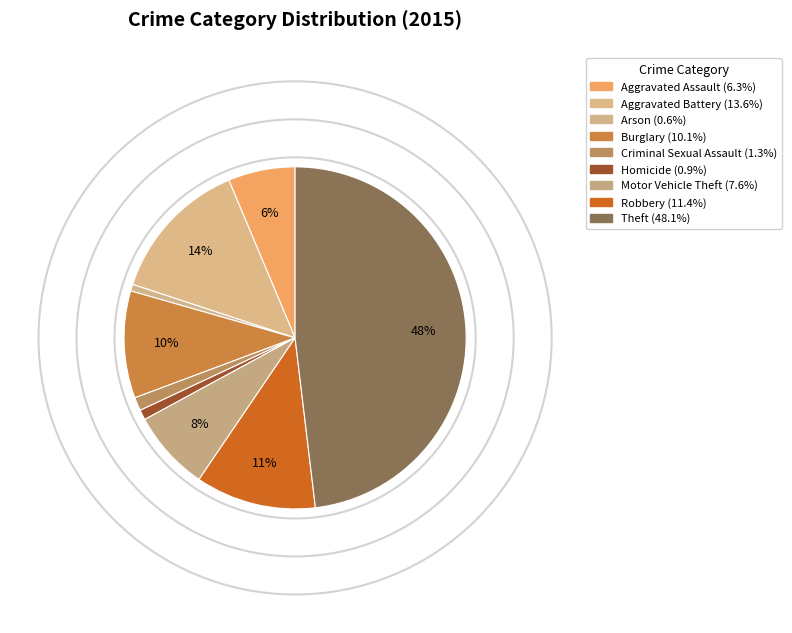

Which slice is the largest?

Theft